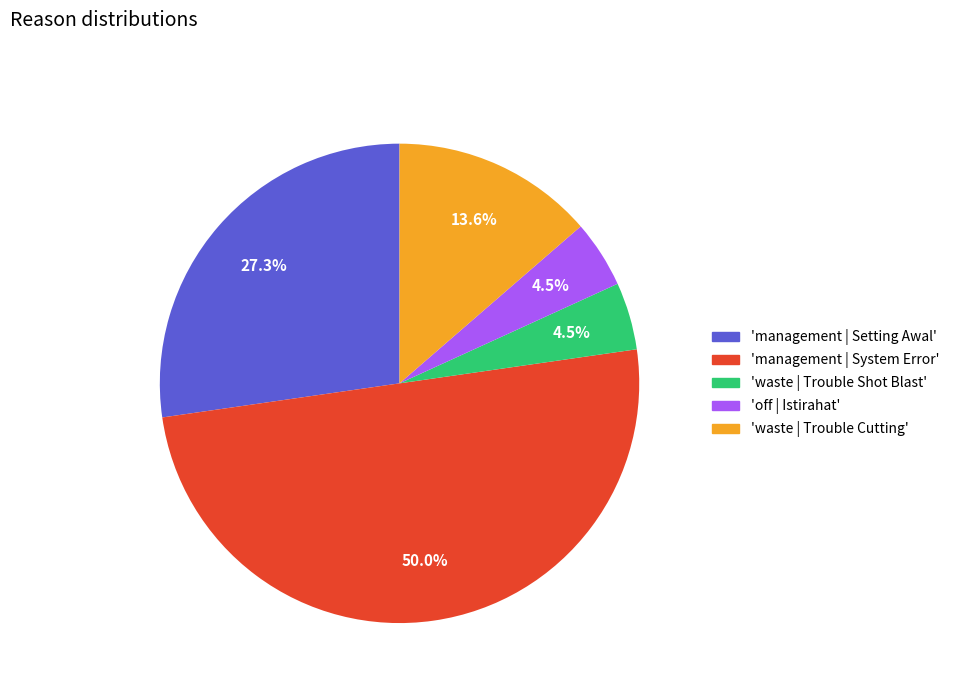

What is the largest slice in the pie chart?

management | System Error